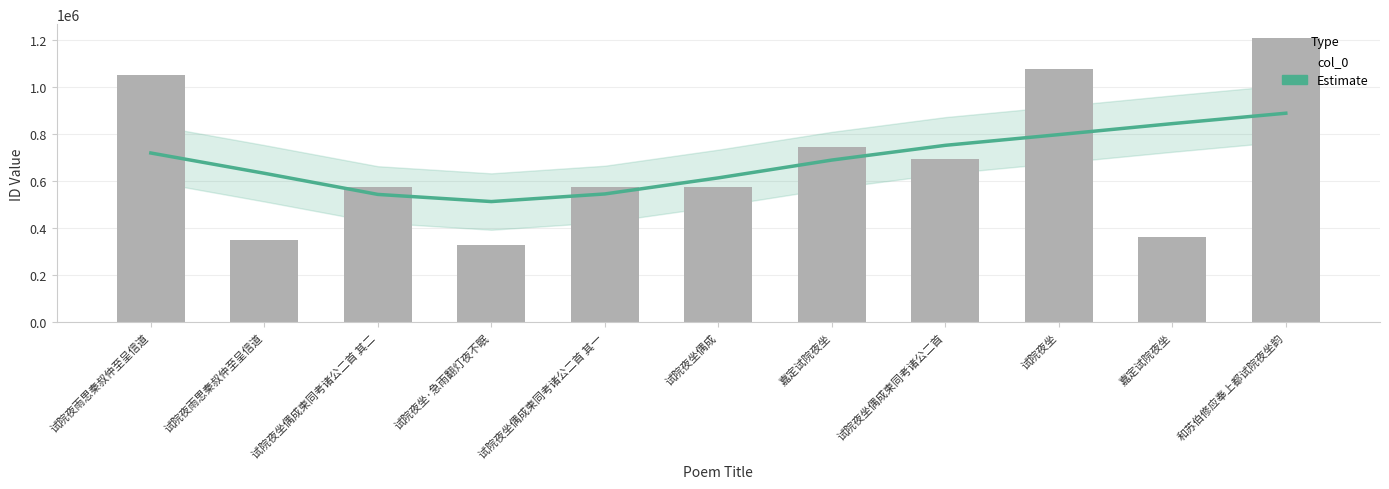

Reading left to right, list all the values displayed in this chart.

Estimate: 试院夜雨思秦叔仲至呈信道=720853.5	试院夜雨思秦叔仲至呈信道=634547.7	试院夜坐偶成柬同考诸公二首 其二=544636.8	试院夜坐·急雨翻灯夜不眠=514227.0	试院夜坐偶成柬同考诸公二首 其一=546626.2	试院夜坐偶成=614984.0	嘉定试院夜坐=690815.0	试院夜坐偶成柬同考诸公二首=753501.0	试院夜坐=799093.3	嘉定试院夜坐=845845.9	和苏伯修应奉上都试院夜坐韵=890122.7
col_0: 试院夜雨思秦叔仲至呈信道=1052972.0	试院夜雨思秦叔仲至呈信道=349460.0	试院夜坐偶成柬同考诸公二首 其二=577327.0	试院夜坐·急雨翻灯夜不眠=328504.0	试院夜坐偶成柬同考诸公二首 其一=577326.0	试院夜坐偶成=577357.0	嘉定试院夜坐=746948.0	试院夜坐偶成柬同考诸公二首=694141.0	试院夜坐=1079700.0	嘉定试院夜坐=362937.0	和苏伯修应奉上都试院夜坐韵=1208581.0